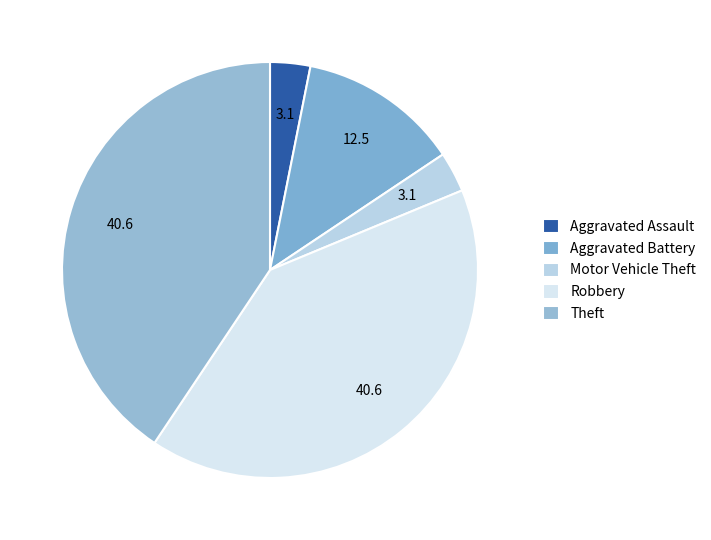

The Robbery slice represents 47% of the pie. True or false?

False